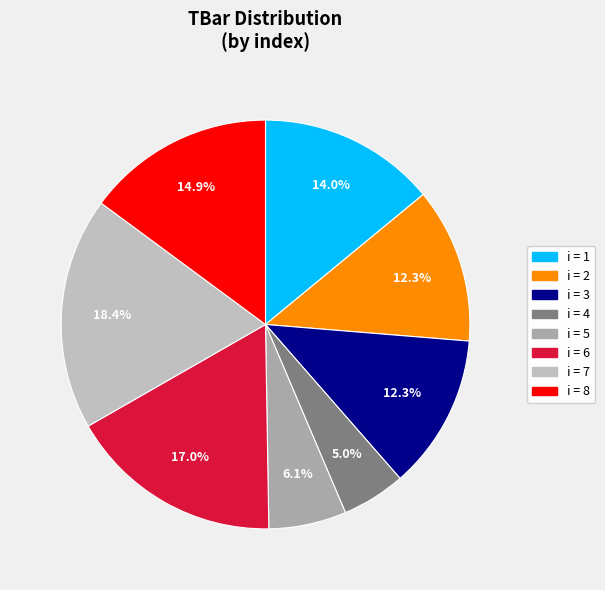

Does any single category account for the majority?

No